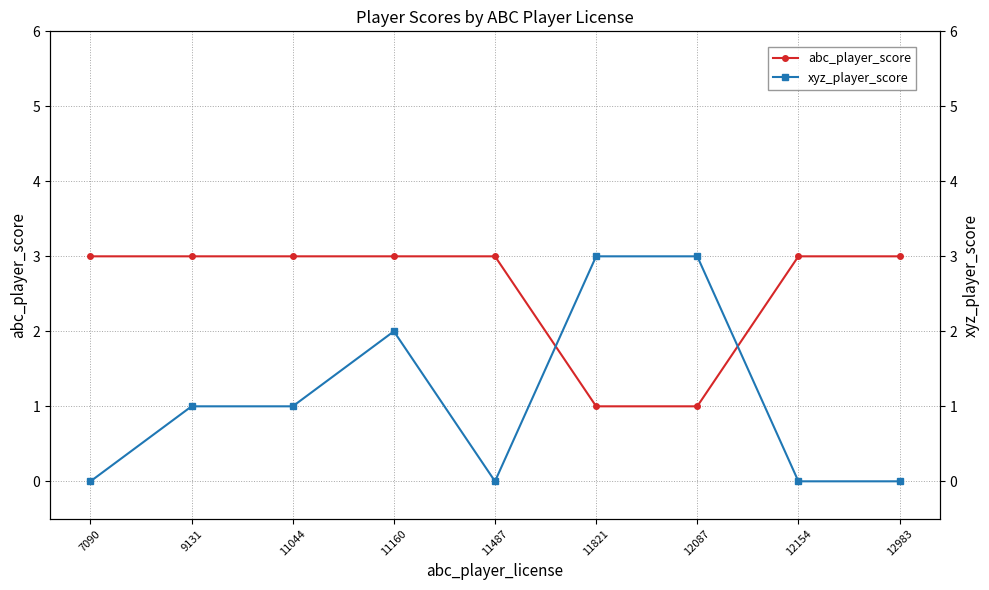

Between which two adjacent categories do abc_player_score and xyz_player_score first intersect?

11487 and 11821